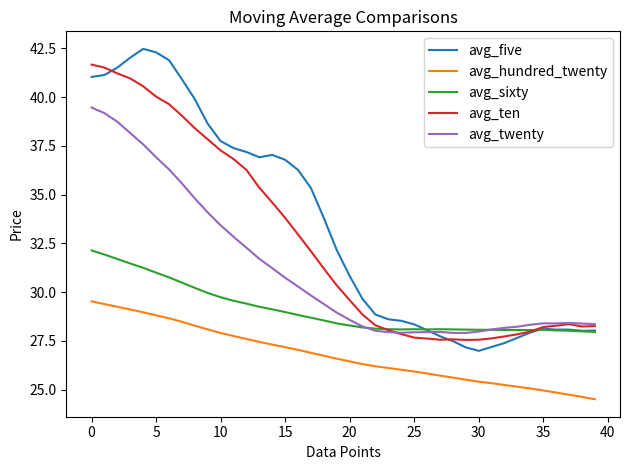

Which series has the largest total across all categories?

avg_five